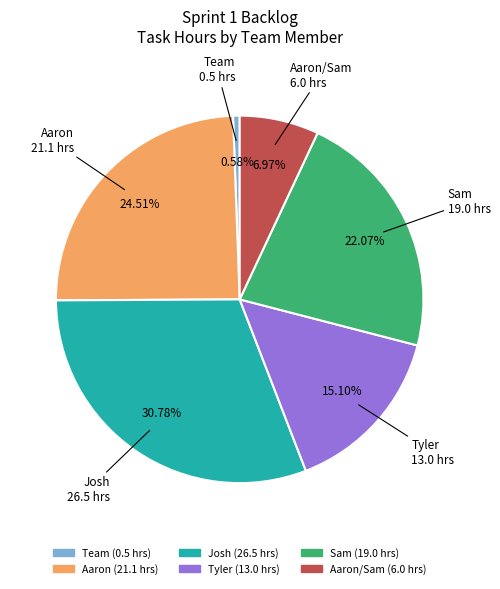

Is there a majority slice in this chart?

No